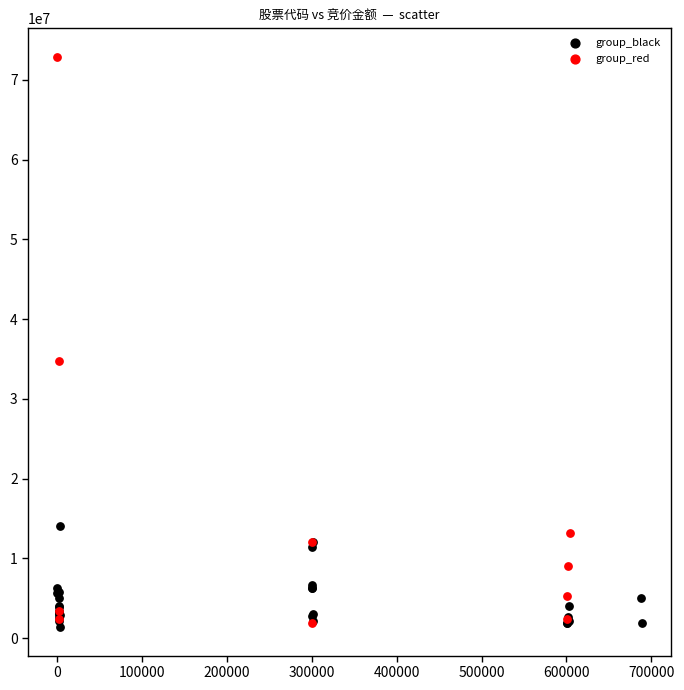

What are all the series names shown in the legend?

group_black, group_red